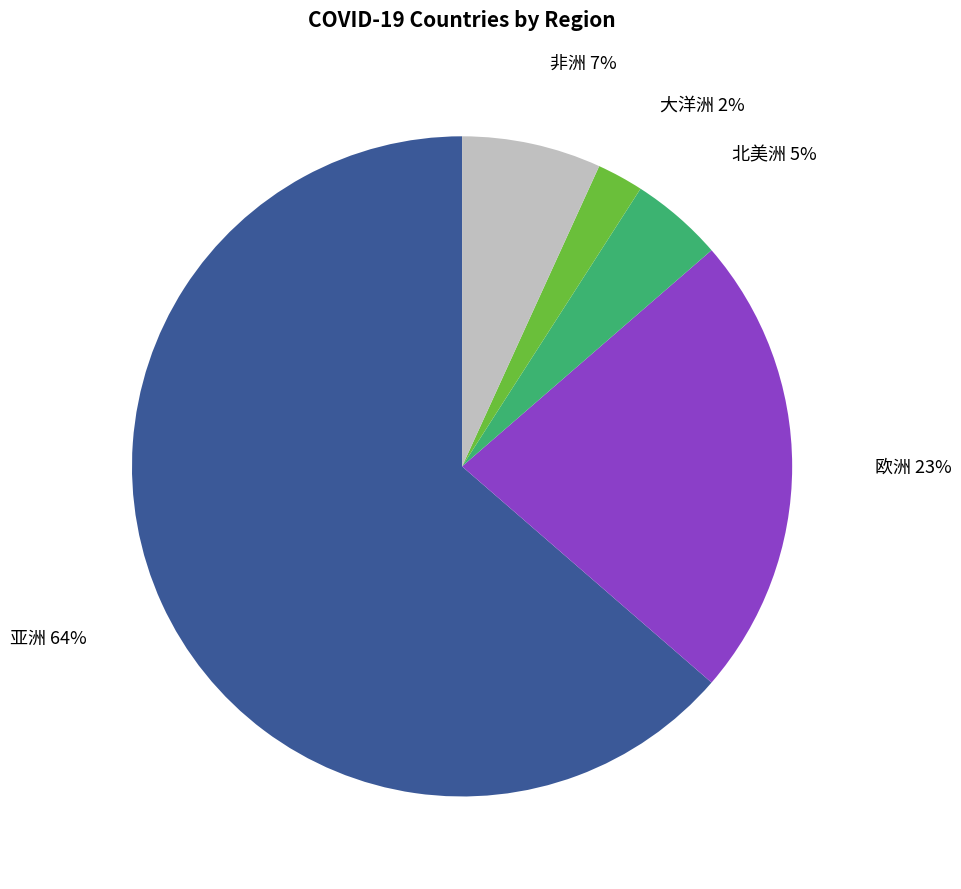

To the nearest percent, what is the difference between the largest and smallest slice percentages?

61%